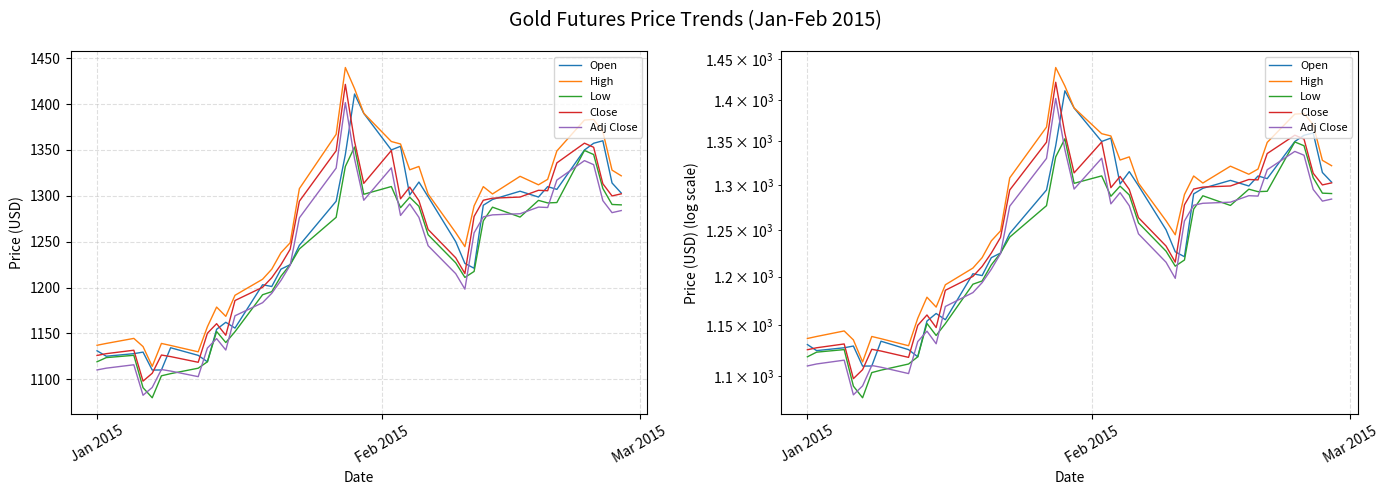

What position from the right is Jan 2015?

40